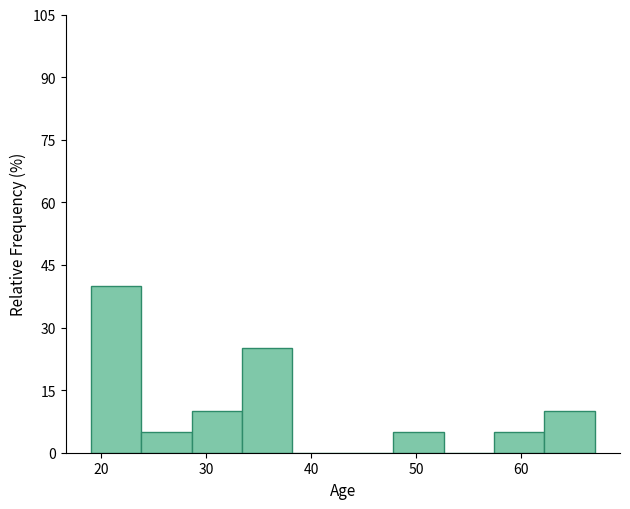

Reading left to right, list every bar in this chart as the range it spans on the x-axis followed by its height. Neither the bar edges nor the heights are printed on the chart, so give them approximately, as read against the axes.

19.0 to 23.8: 40
23.8 to 28.6: 6
28.6 to 33.4: 10
33.4 to 38.2: 26
38.2 to 43.0: 0
43.0 to 47.8: 0
47.8 to 52.6: 6
52.6 to 57.4: 0
57.4 to 62.2: 6
62.2 to 67.0: 10